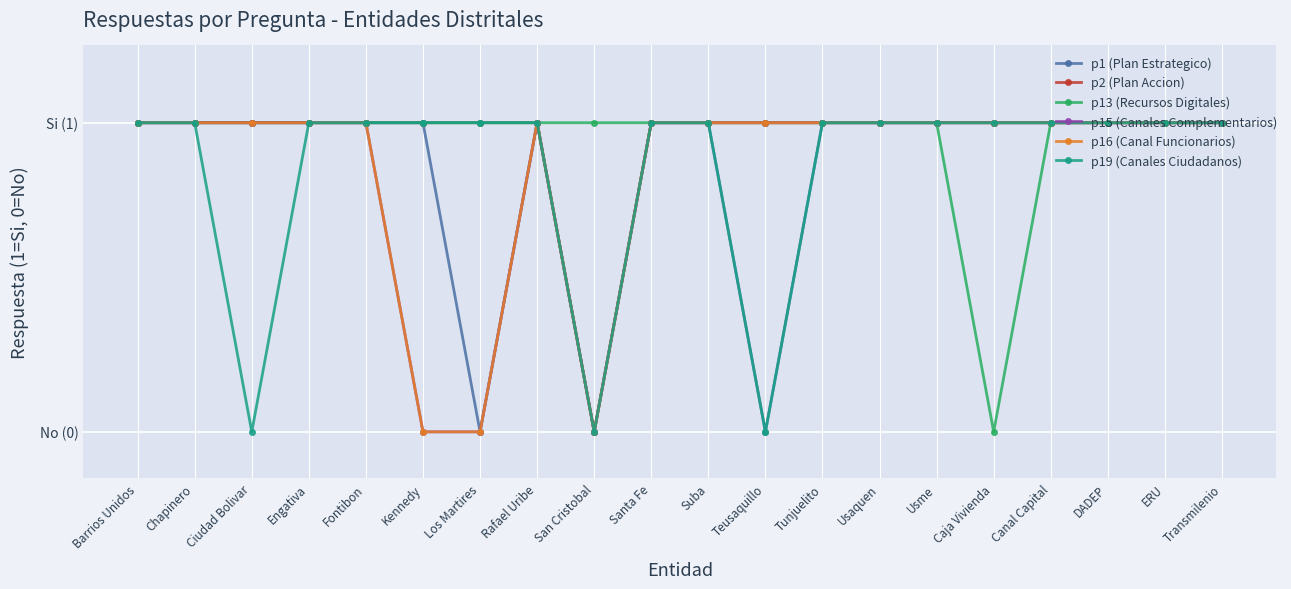

How many interior local valleys does the p2 (Plan Accion) series have?

1